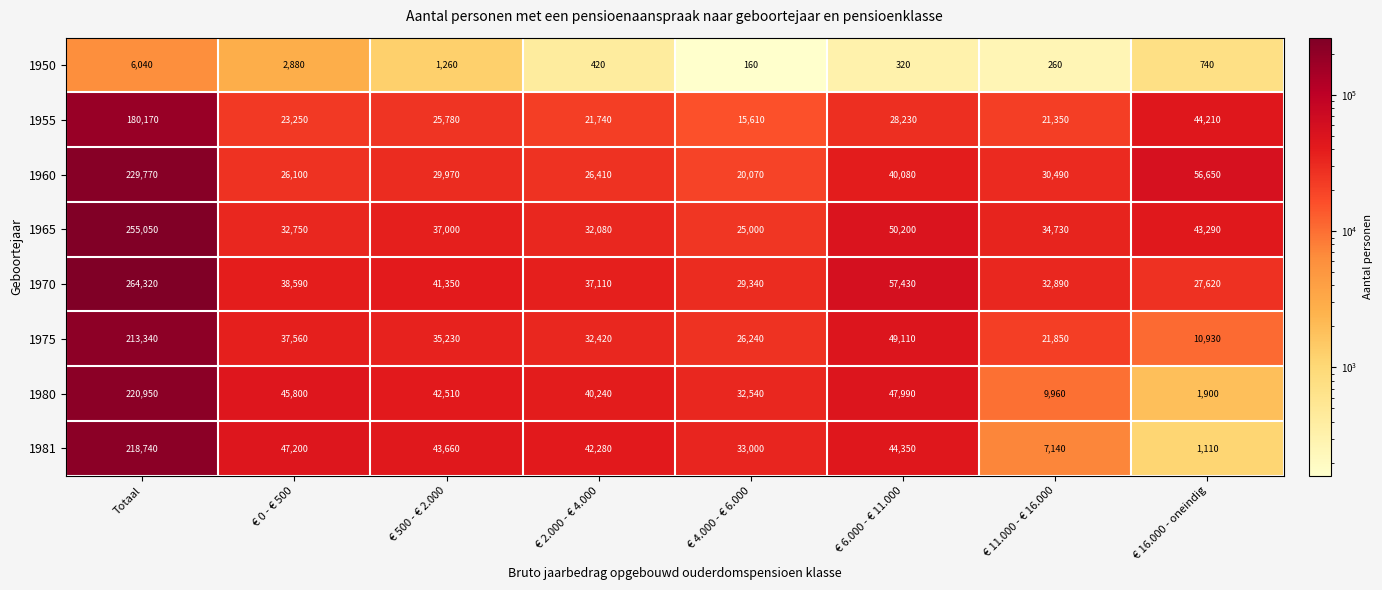

What is the sum of the 1960 values at Totaal and € 6.000 - € 11.000?

269850